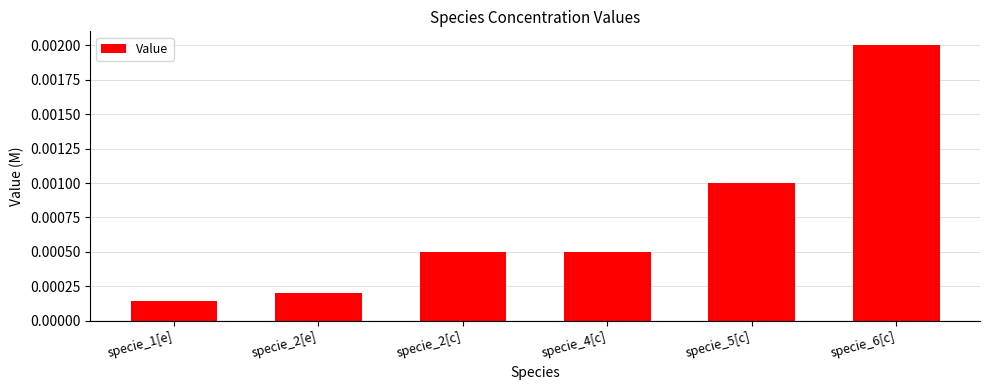

How many categories are shown in the chart?

6